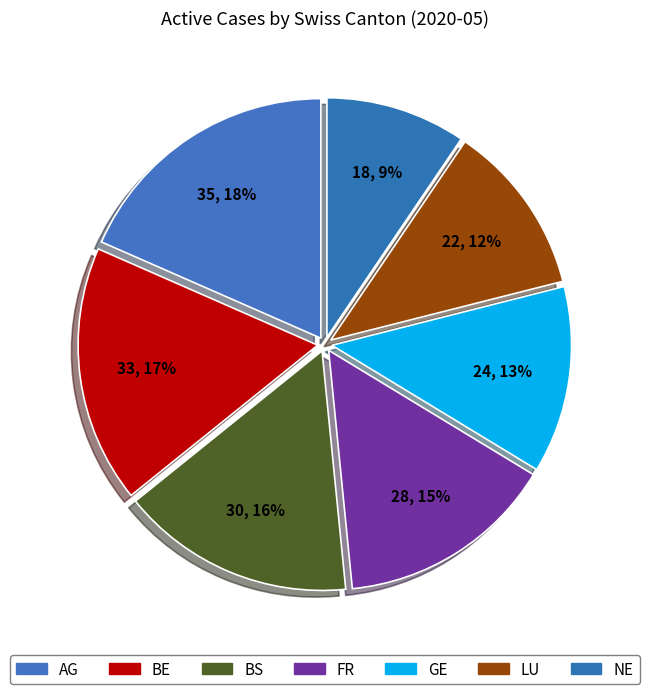

Which category has the biggest portion of the pie?

AG